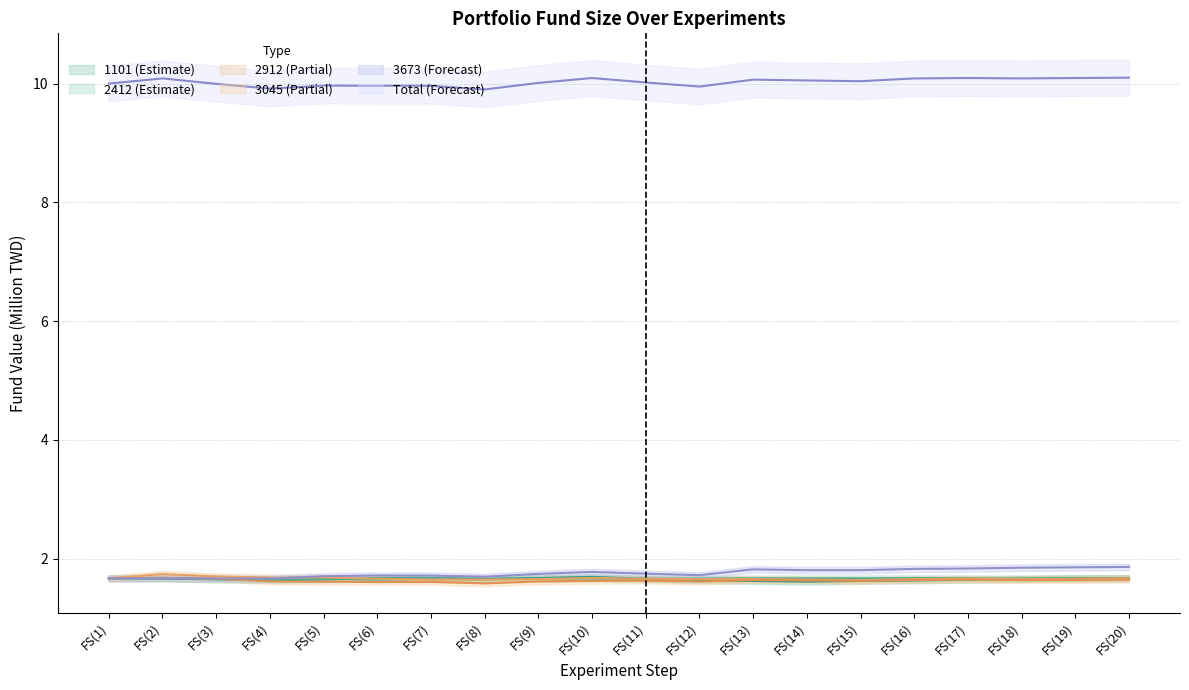

List the series in order of their peak value, highest first.

Total, 3673, 2912, 1101, 3045, 2412